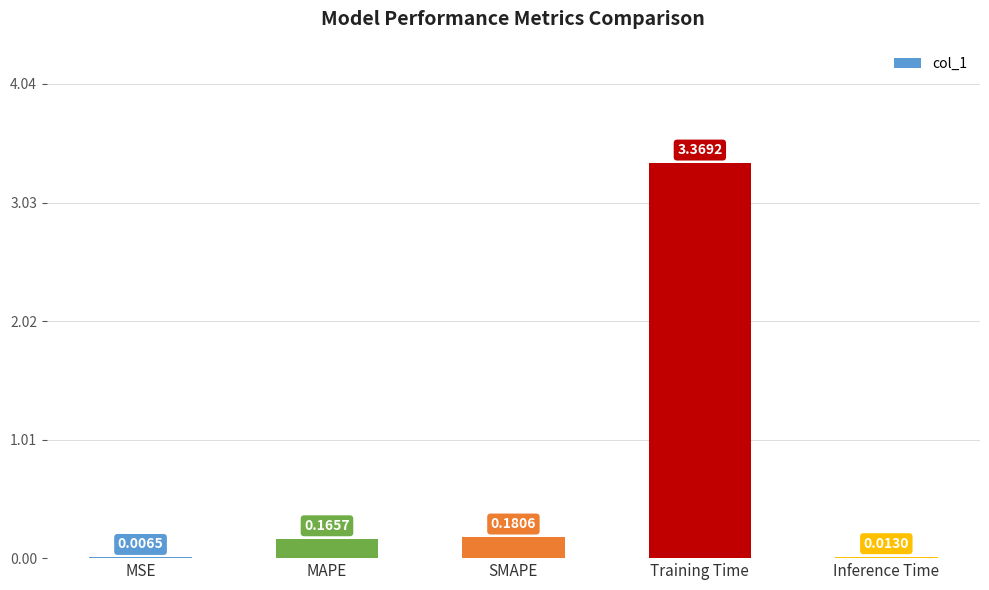

Where is the data nearest to the value 1?

SMAPE